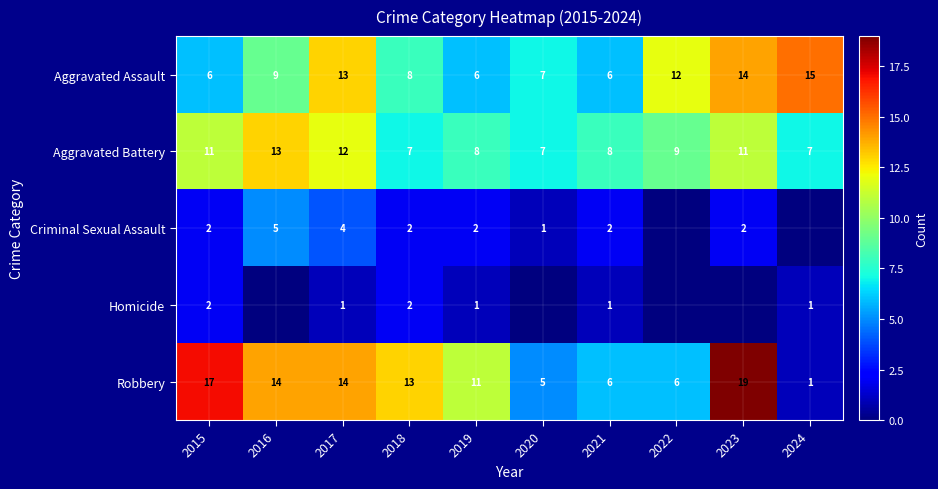

What is the difference between the highest and lowest values at 2017?

13